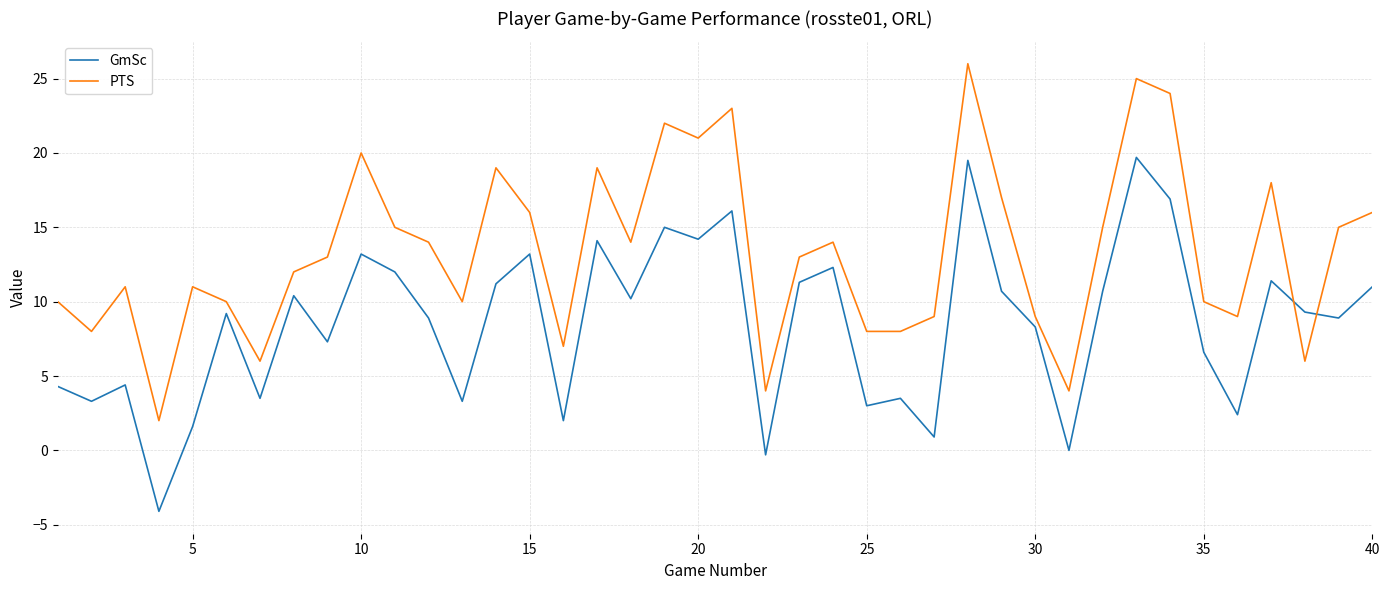

What is the maximum value shown in the chart?

26.0